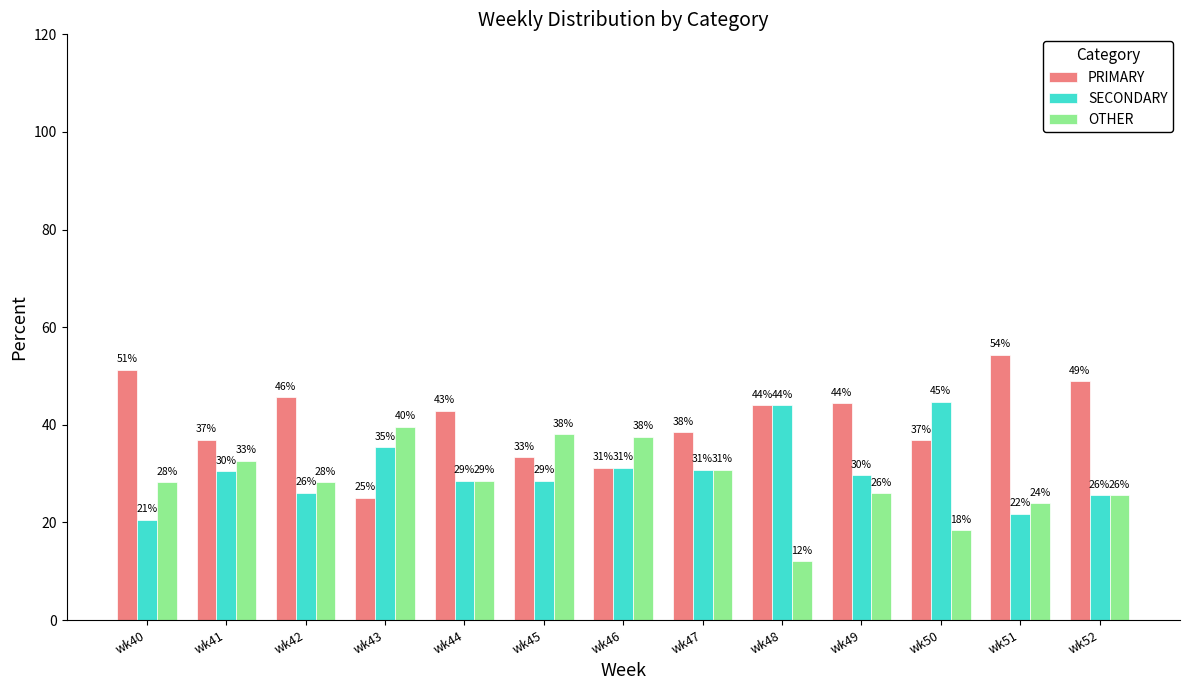

What is the difference between the maximum and minimum values in the OTHER series?

27.6